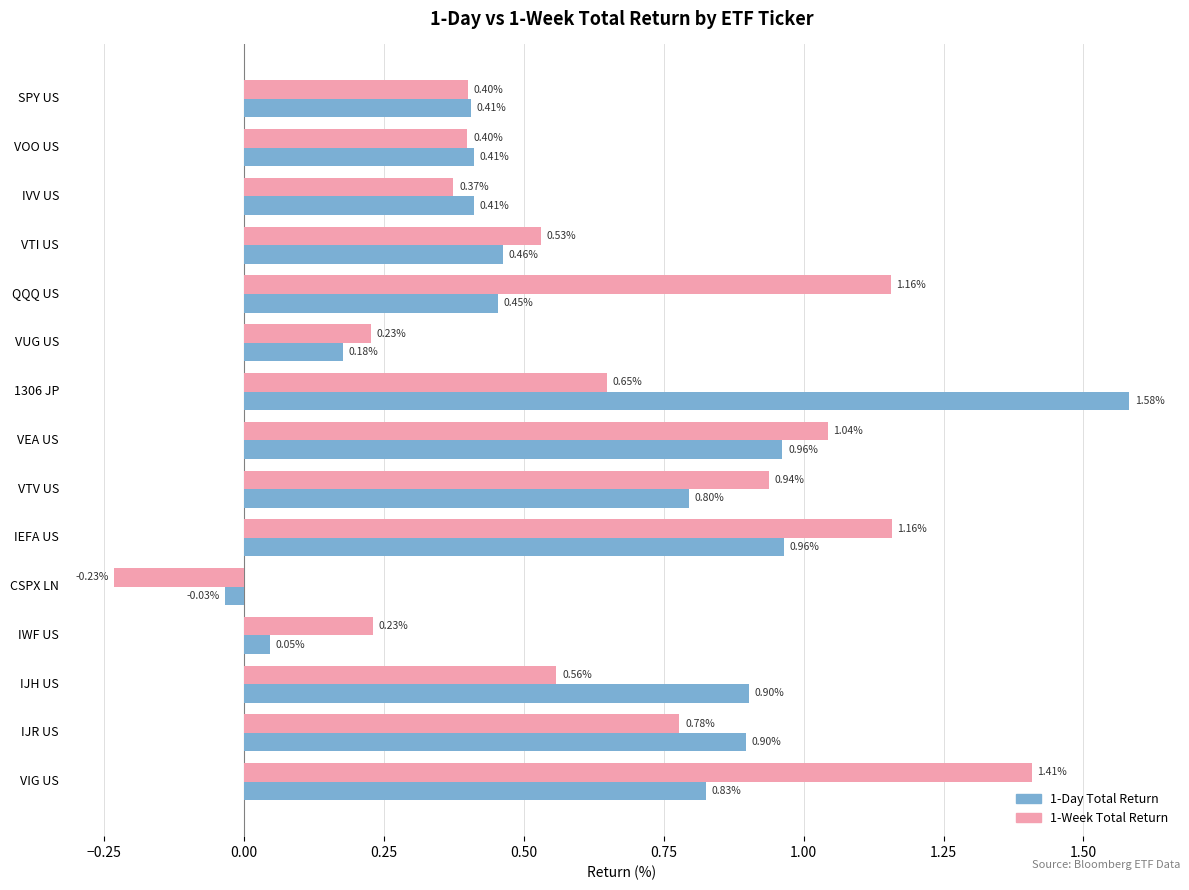

List the series in order of their peak value, lowest first.

1-Week Total Return, 1-Day Total Return